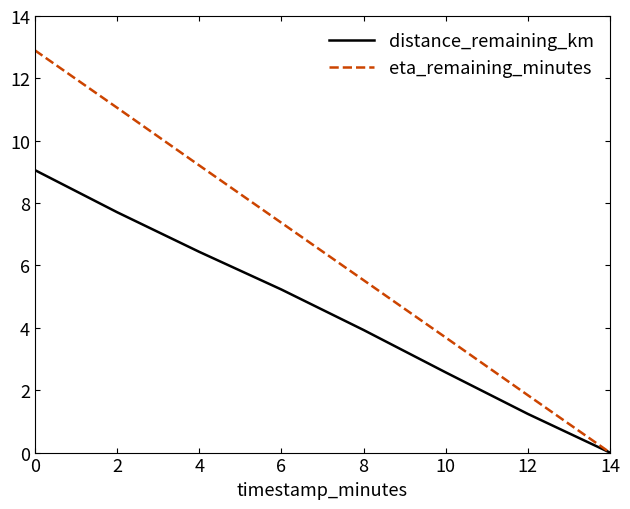

What are all the series names shown in the legend?

distance_remaining_km, eta_remaining_minutes